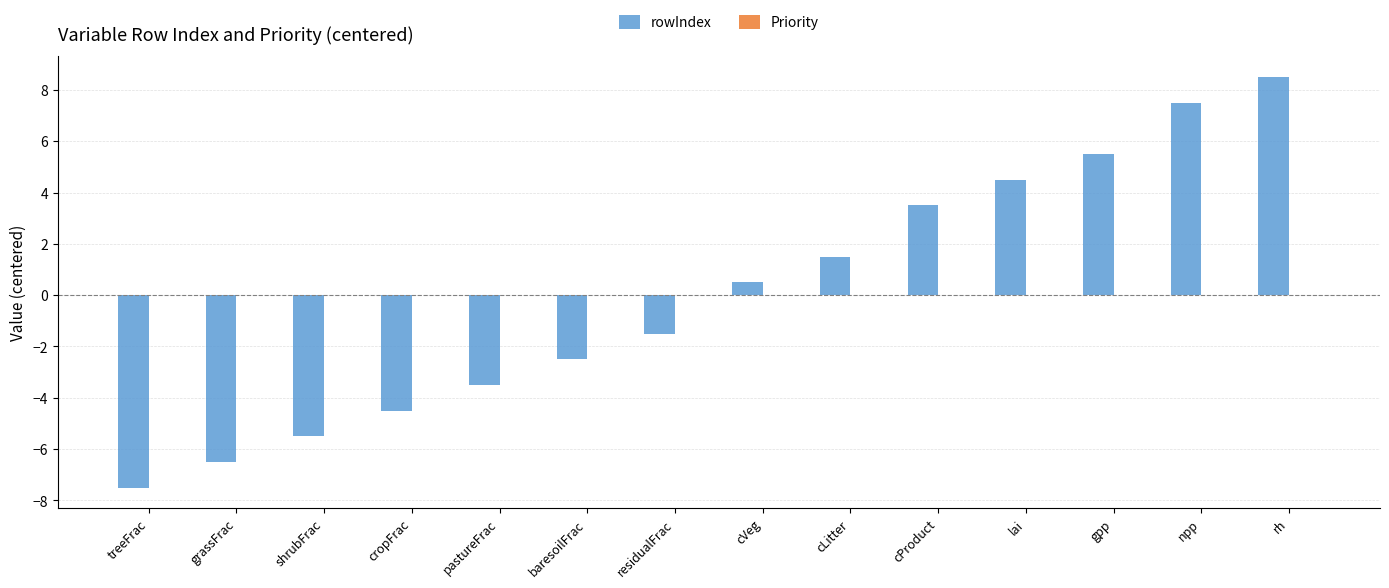

Are the bars horizontal?

No